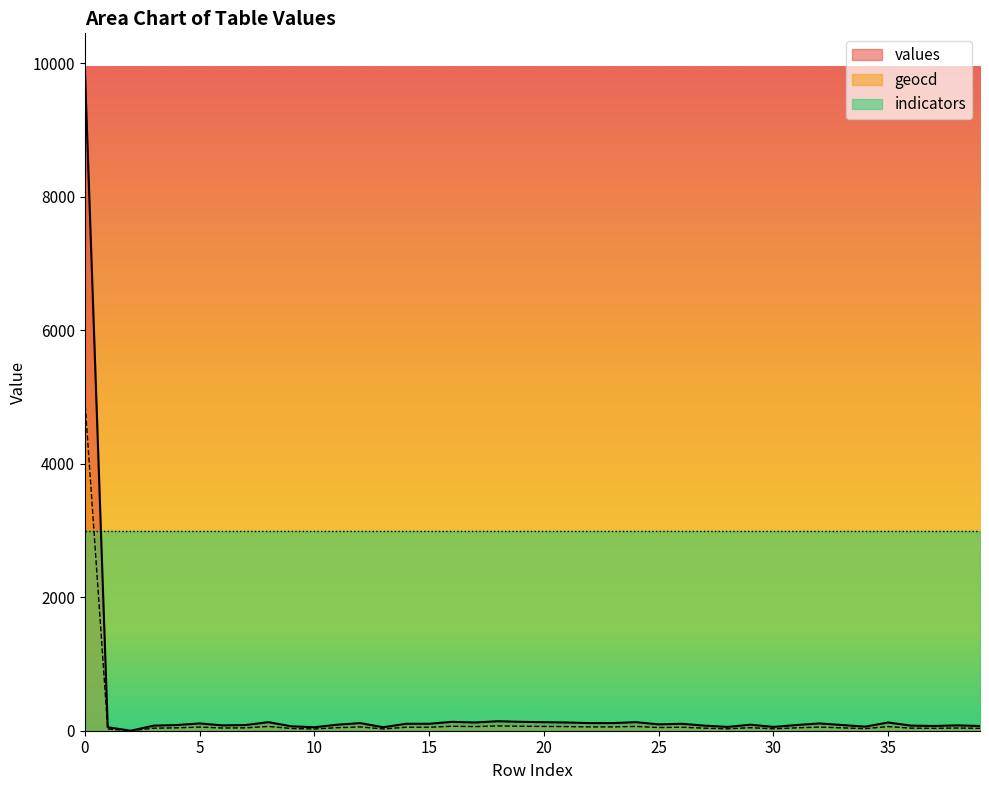

What is the difference between the second highest and minimum values in the values series?

142.0